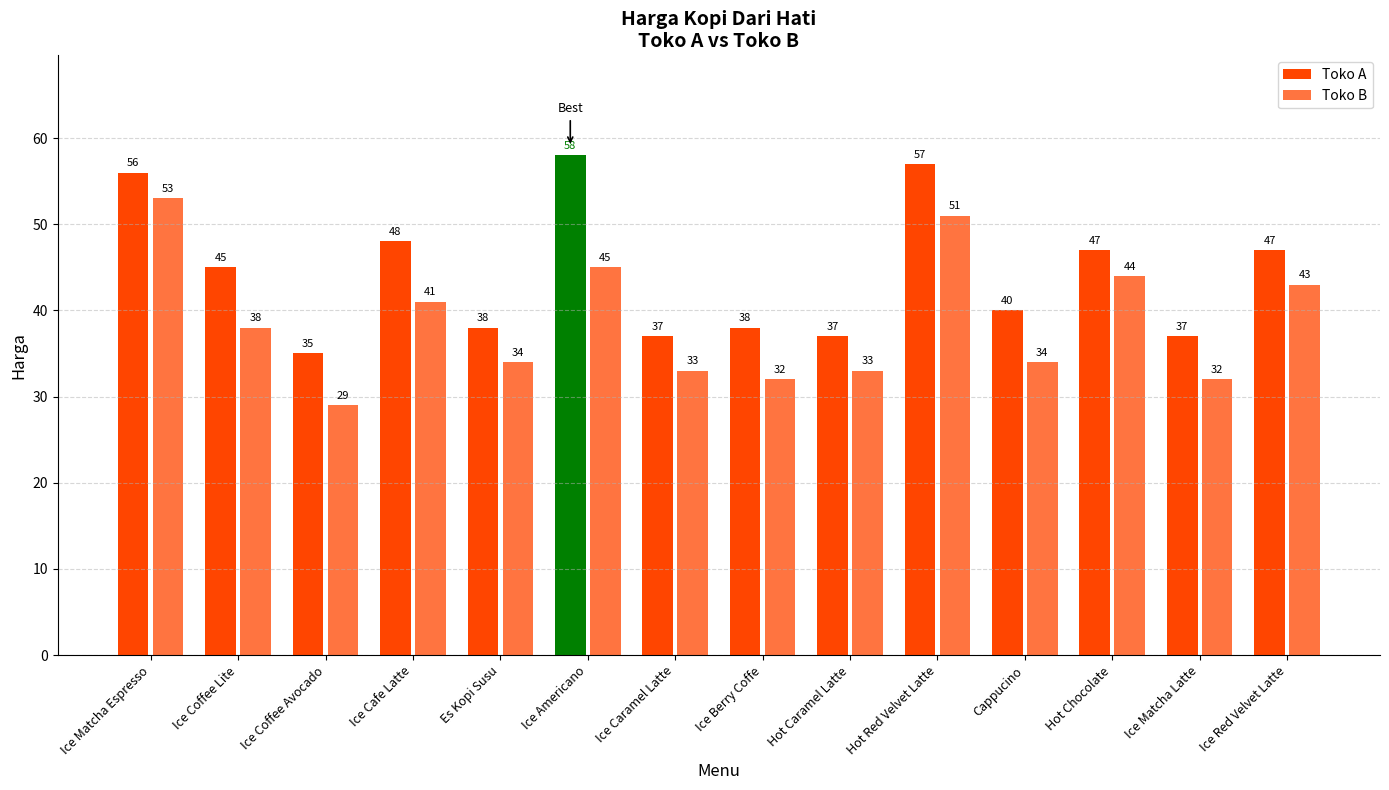

Reading right to left, extract all data points from this chart.

Toko A: Ice Red Velvet Latte=47	Ice Matcha Latte=37	Hot Chocolate=47	Cappucino=40	Hot Red Velvet Latte=57	Hot Caramel Latte=37	Ice Berry Coffe=38	Ice Caramel Latte=37	Ice Americano=58	Es Kopi Susu=38	Ice Cafe Latte=48	Ice Coffee Avocado=35	Ice Coffee Lite=45	Ice Matcha Espresso=56
Toko B: Ice Red Velvet Latte=43	Ice Matcha Latte=32	Hot Chocolate=44	Cappucino=34	Hot Red Velvet Latte=51	Hot Caramel Latte=33	Ice Berry Coffe=32	Ice Caramel Latte=33	Ice Americano=45	Es Kopi Susu=34	Ice Cafe Latte=41	Ice Coffee Avocado=29	Ice Coffee Lite=38	Ice Matcha Espresso=53